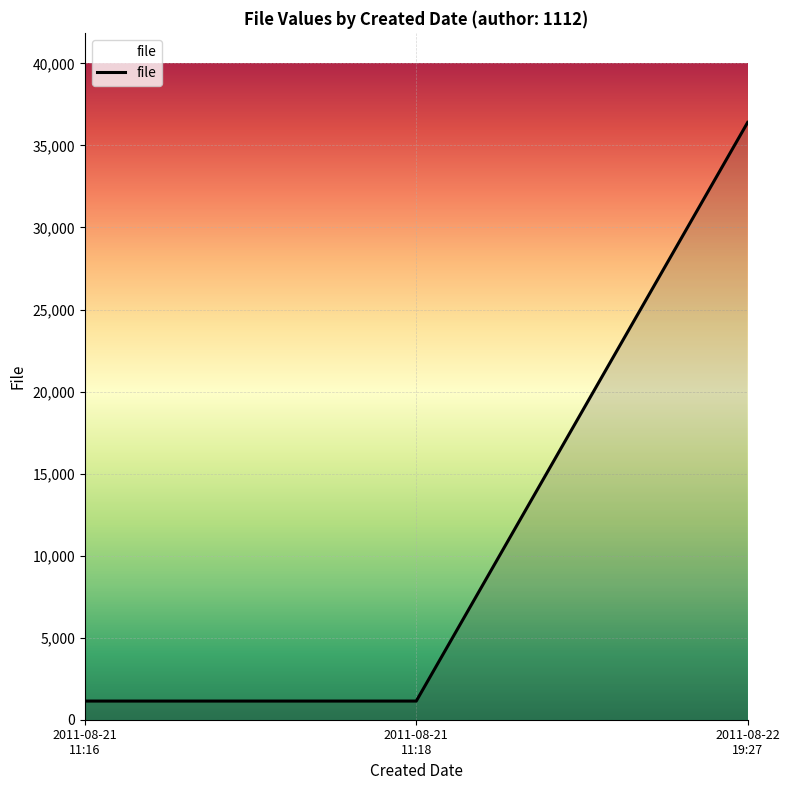

Reading left to right, what are all the values shown in this chart?

2011-08-21
11:16=1137	2011-08-21
11:18=1137	2011-08-22
19:27=36401